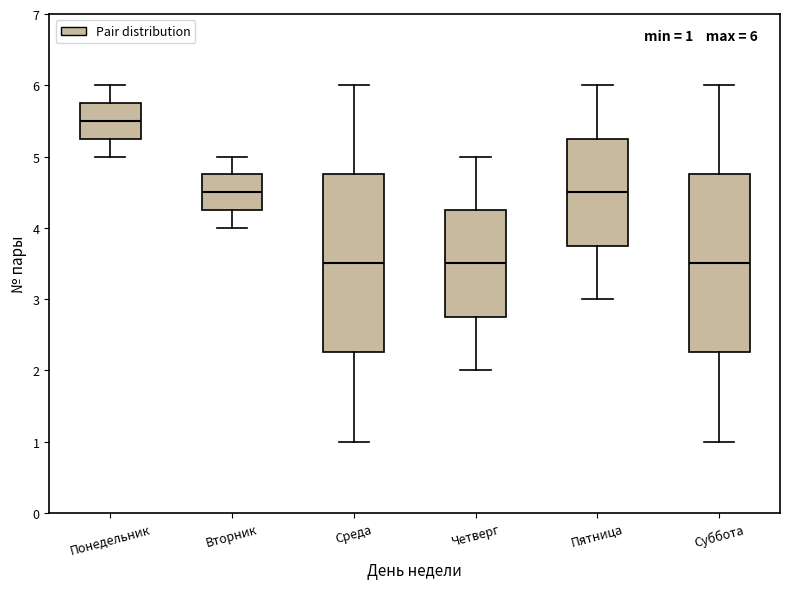

Which box has the highest median line?

Понедельник